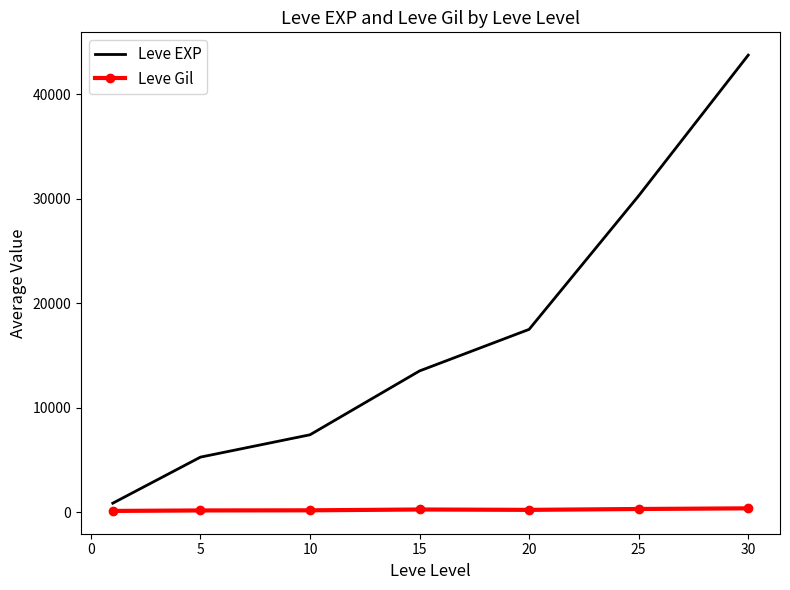

Which series has the largest total across all categories?

Leve EXP